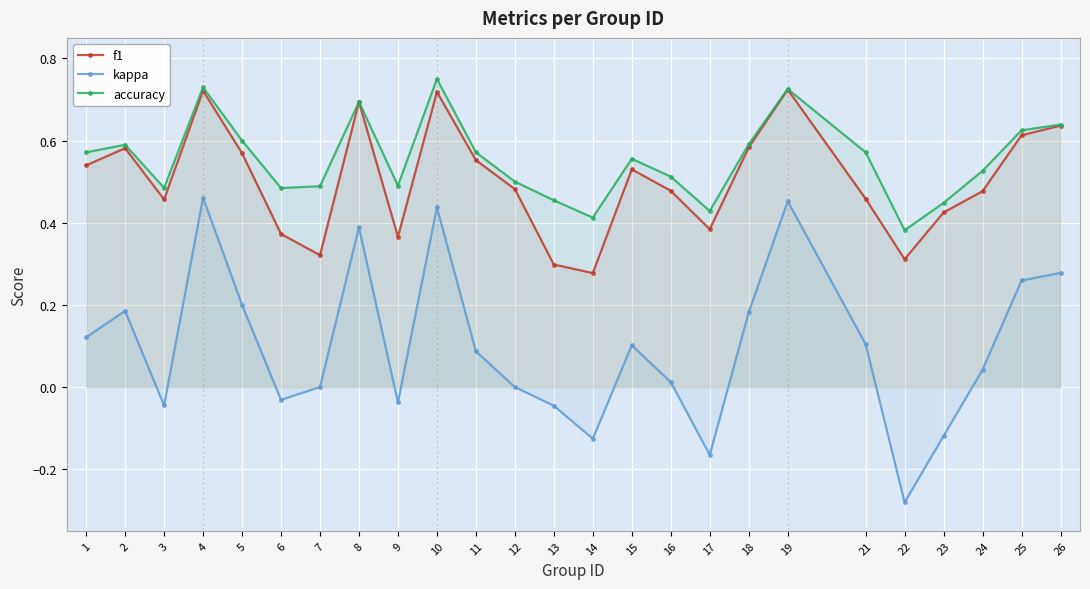

Is it true that kappa equals -0.4 at 12?

False